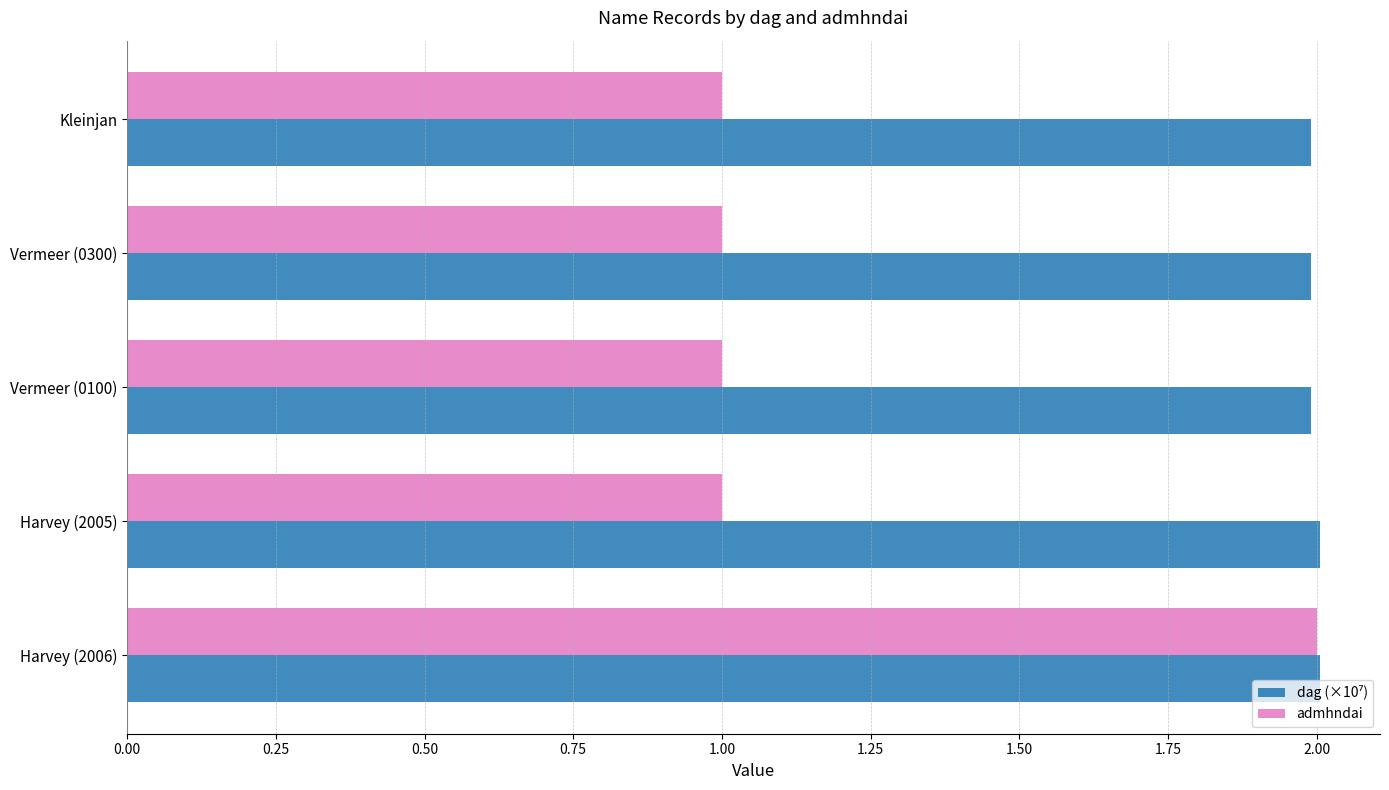

What is the sum of the admhndai values at Vermeer (0100) and Kleinjan?

2.0